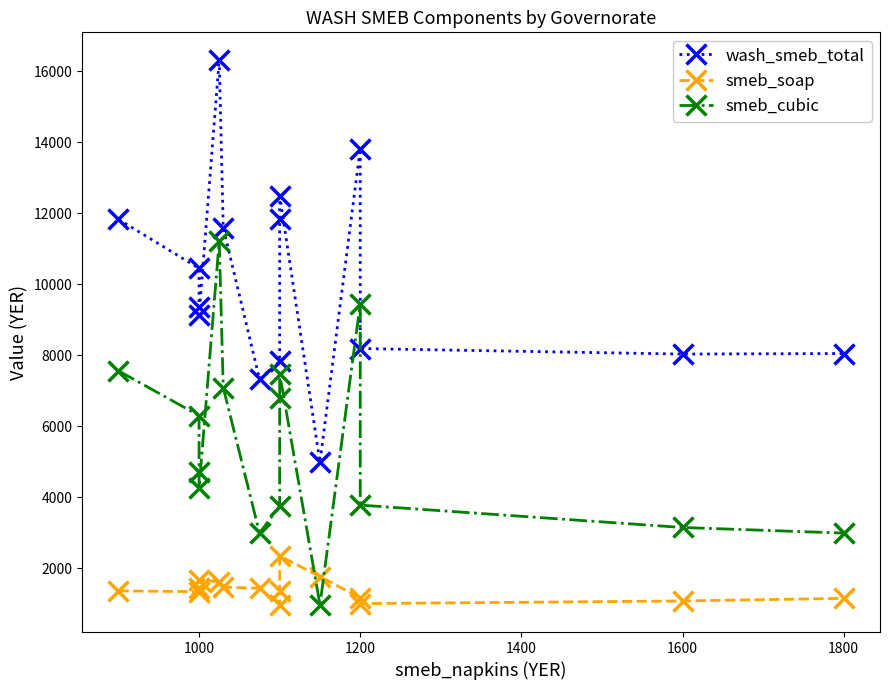

True or false: wash_smeb_total has a value of 4090.8 at 2000.

False